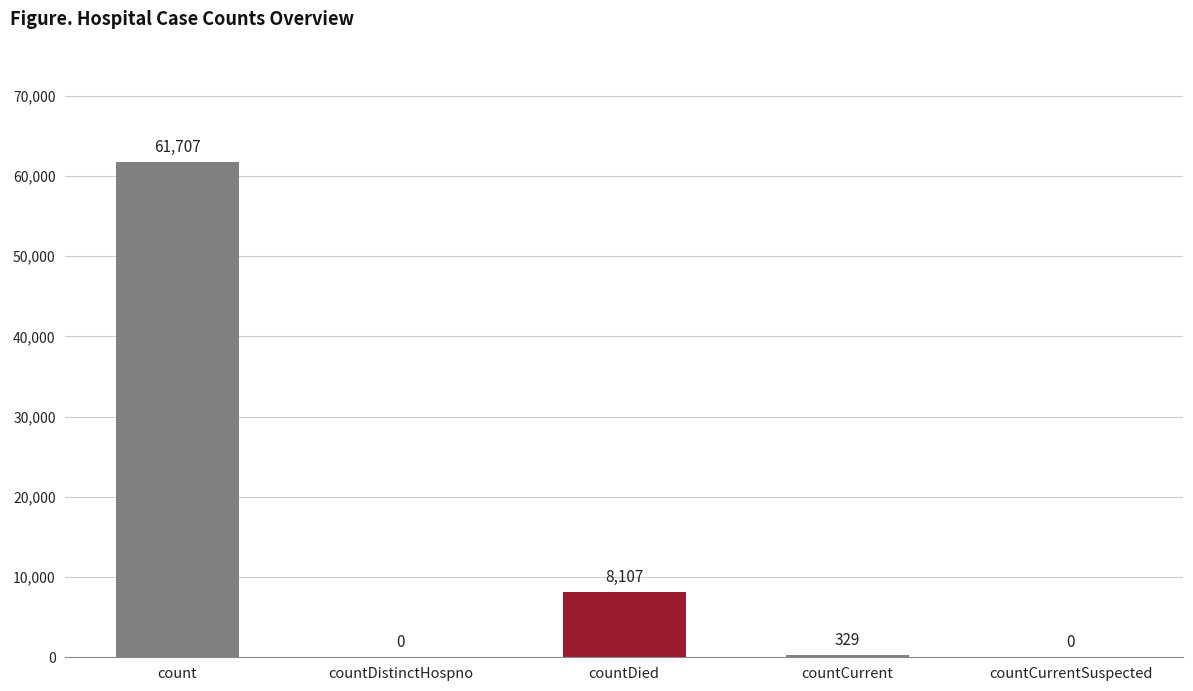

How many data points does each series have?

5